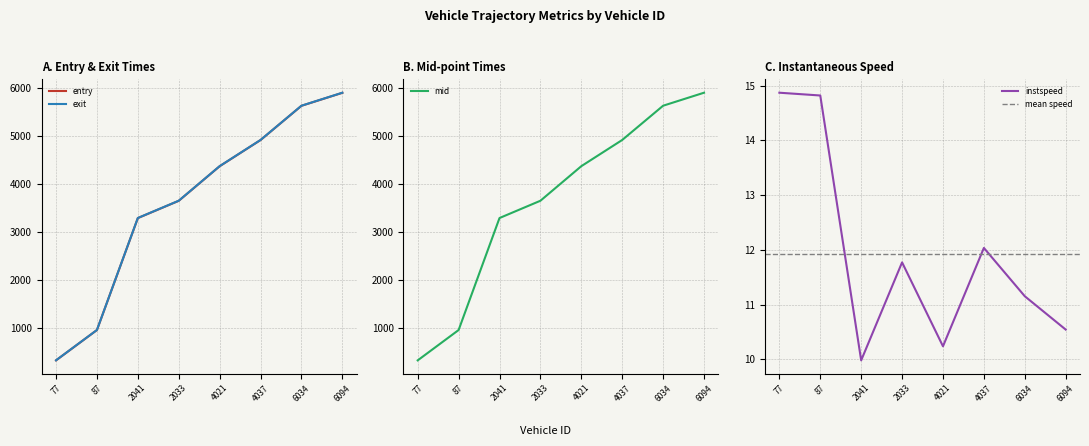

What is the approximate value of mid at 2033?

3650.0